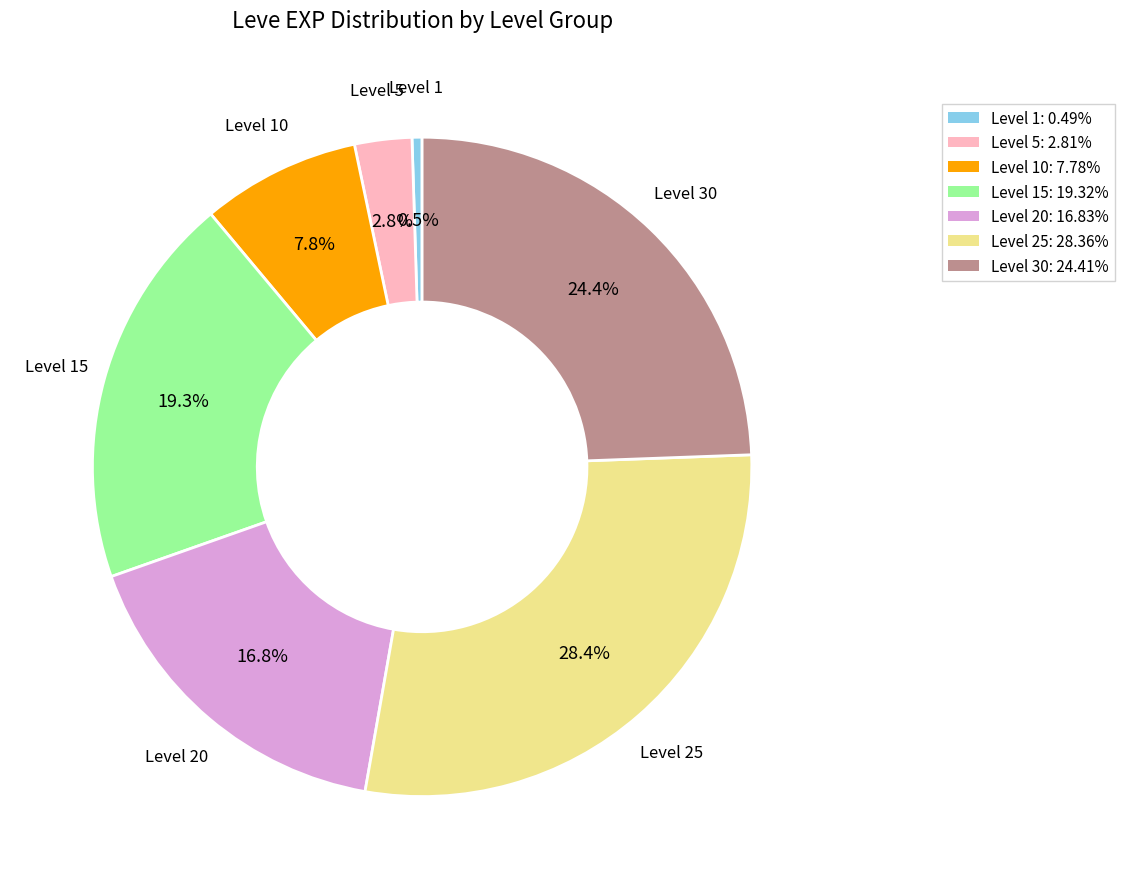

Is there a majority slice in this chart?

No